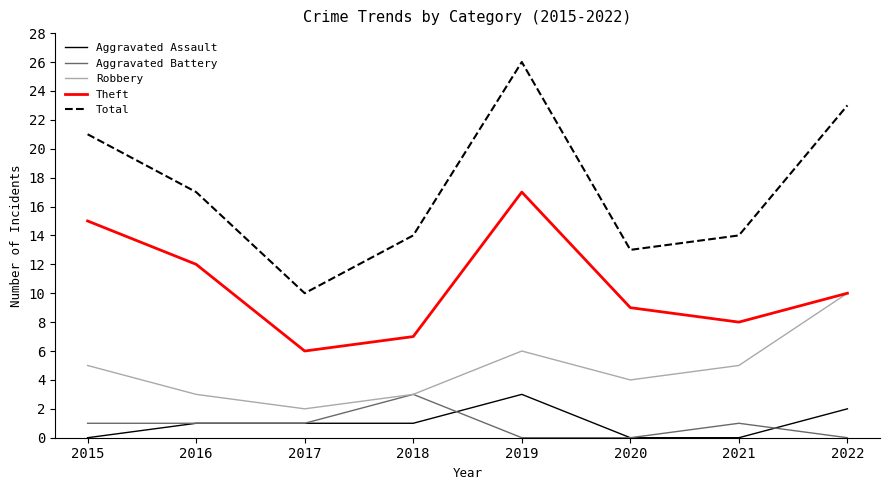

Is the value of Robbery at 2017 greater than the value of Theft at 2019?

No